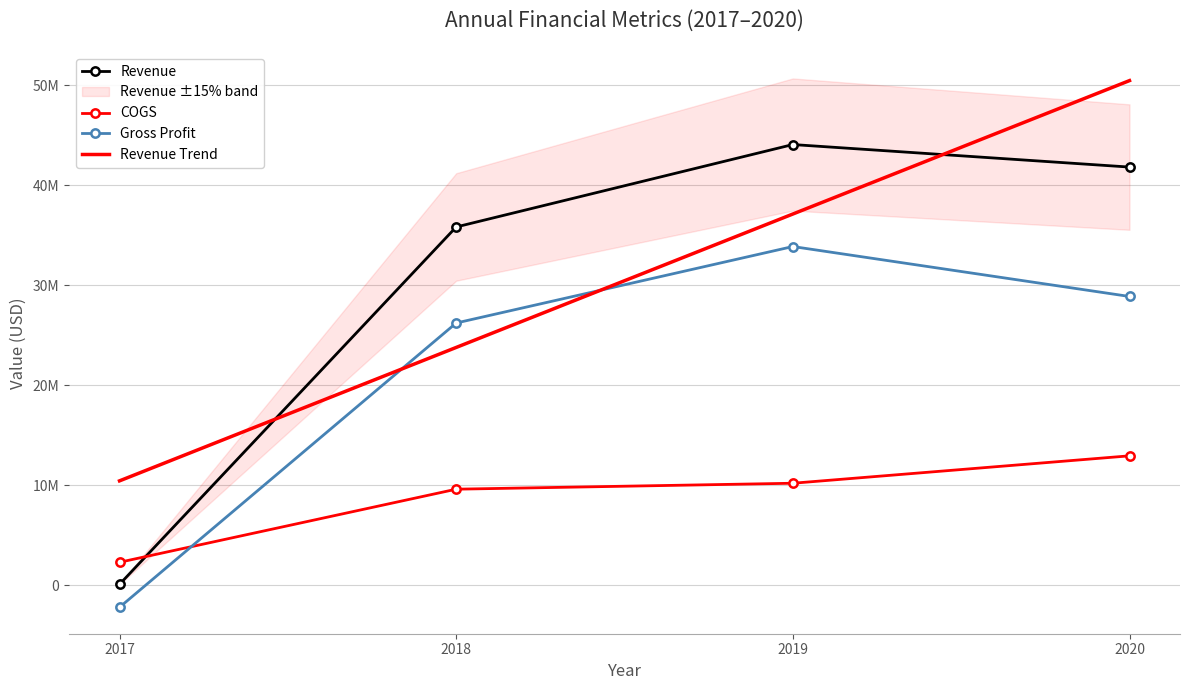

The COGS series shows 3926261 at 2018. True or false?

False